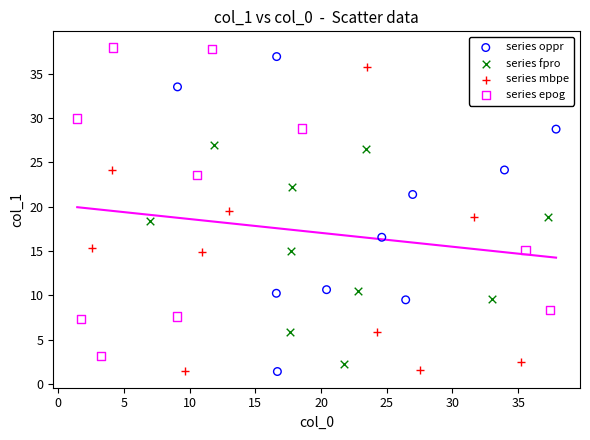

What are all the series names shown in the legend?

series oppr, series fpro, series mbpe, series epog